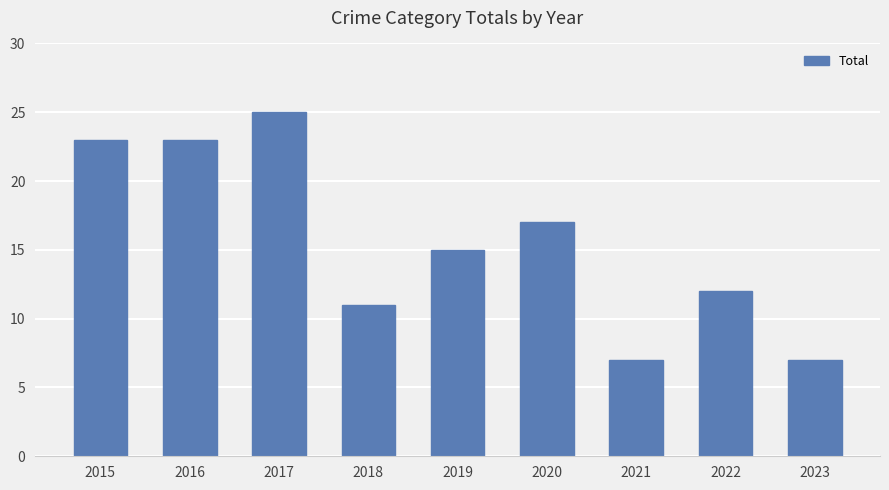

The chart shows a value of 35 at 2015. True or false?

False